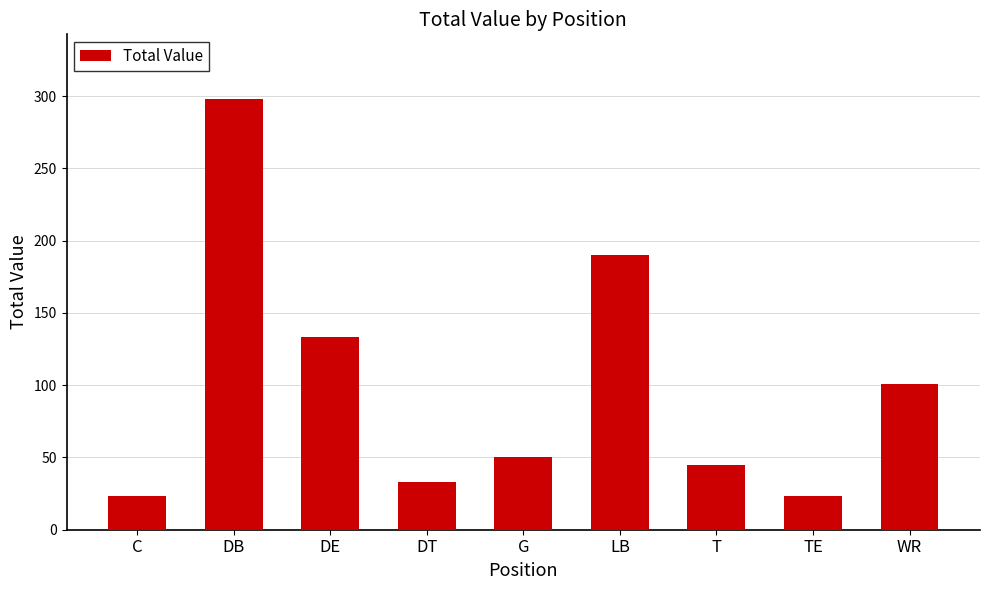

The chart shows a value of 79 at G. True or false?

False